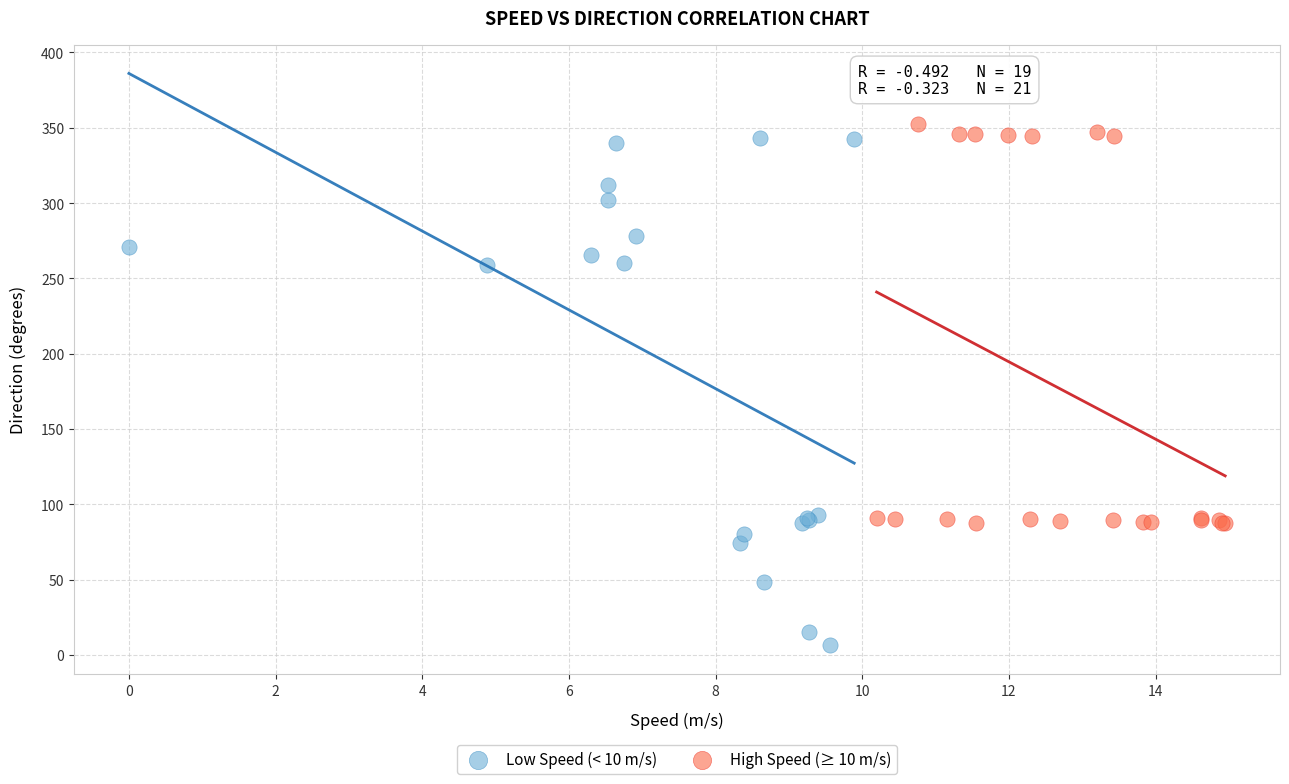

Which series has the largest Y range (max minus min)?

Low Speed (< 10 m/s)